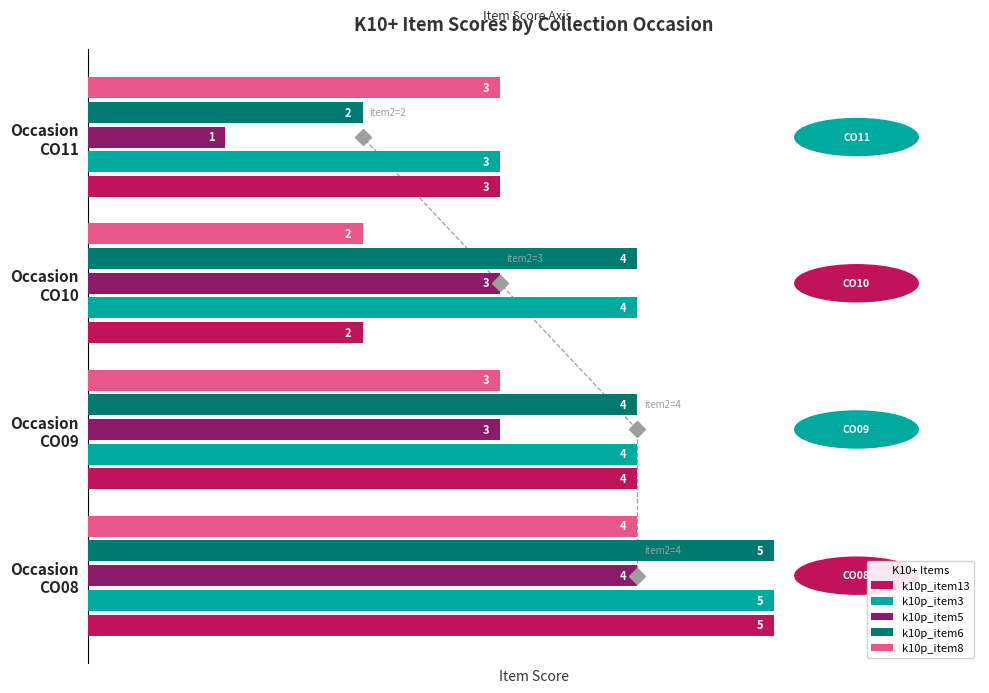

Count the k10p_item8 values in the range 3 to 4.

3